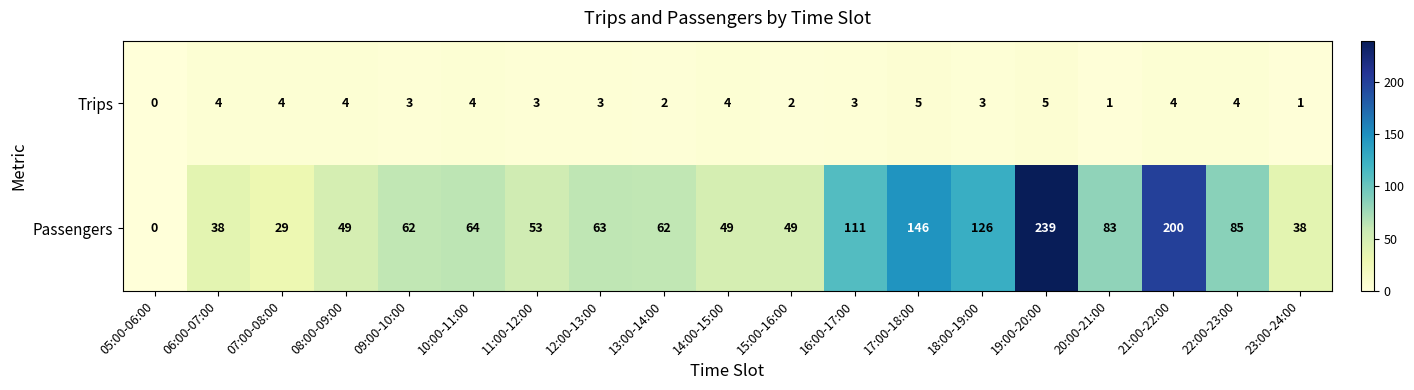

True or false: Passengers has a value of 27 at 12:00-13:00.

False